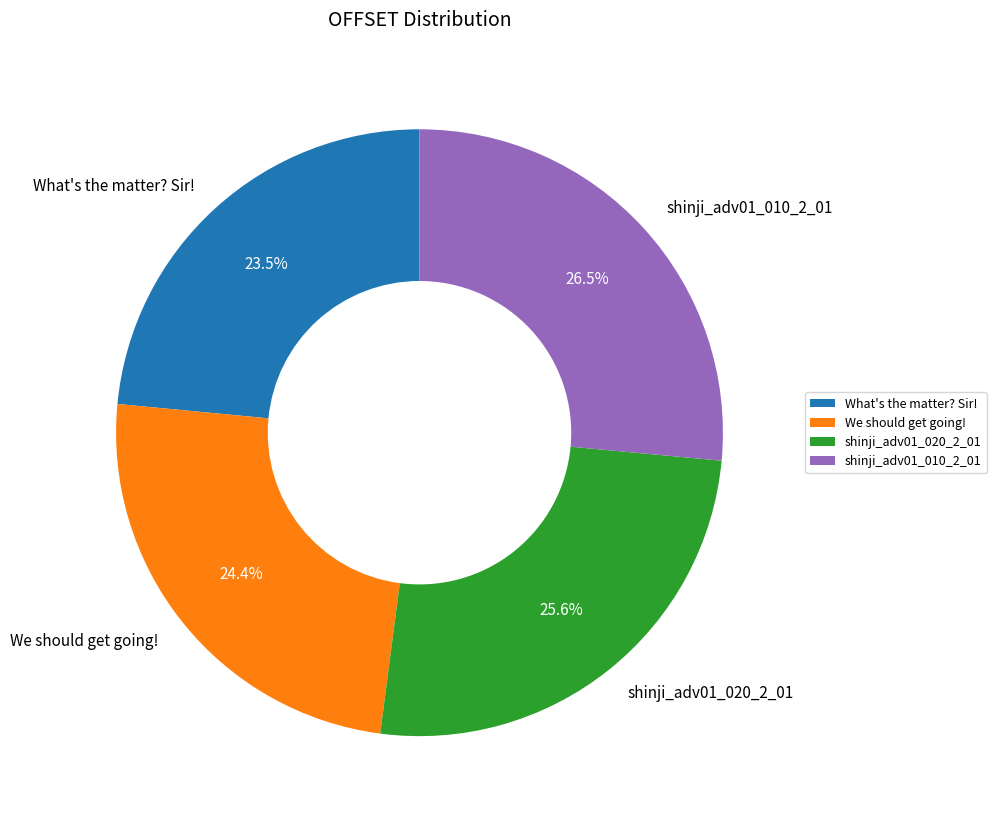

Rank the categories by value from lowest to highest.

What's the matter? Sir!, We should get going!, shinji_adv01_020_2_01, shinji_adv01_010_2_01